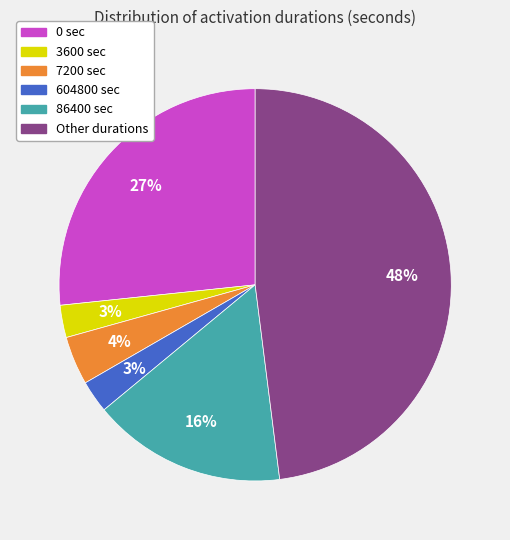

To the nearest percent, what is the average slice percentage?

17%